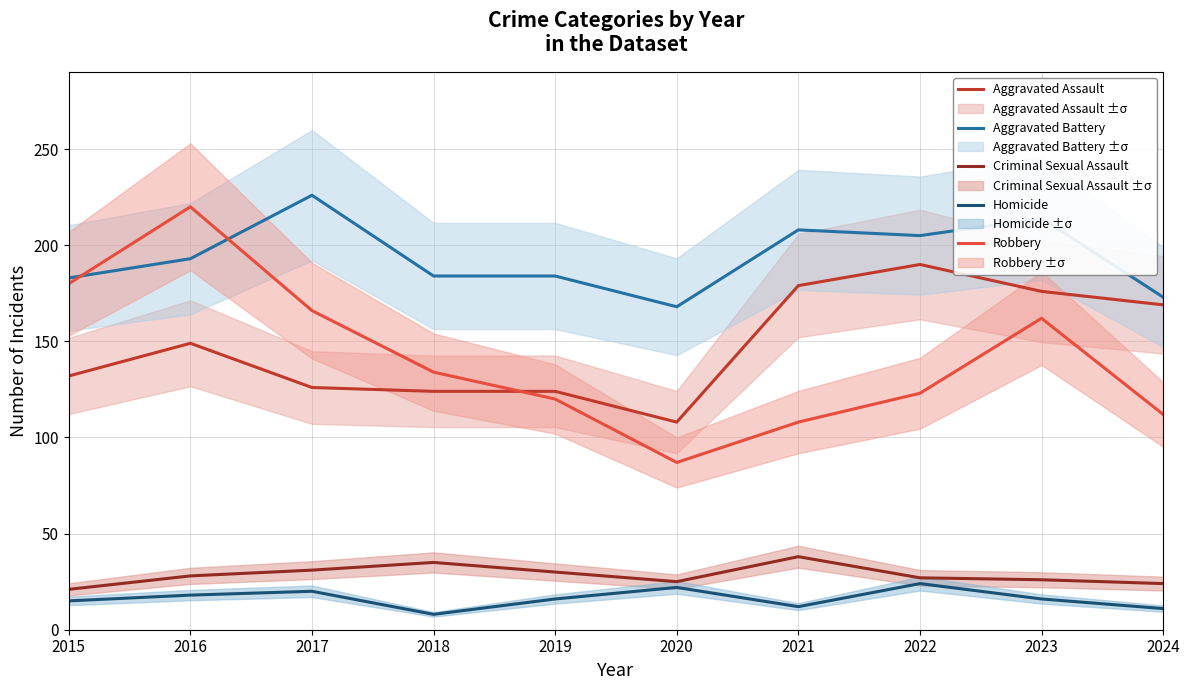

At which category does Aggravated Battery reach its first local peak?

2017